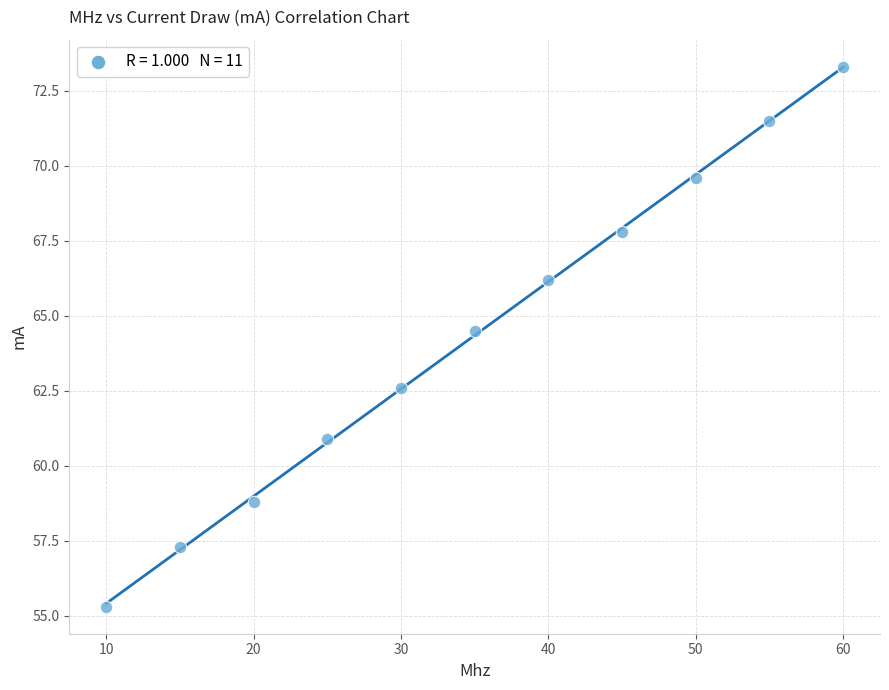

What Y value in the scatter plot is closest to 64?

64.5